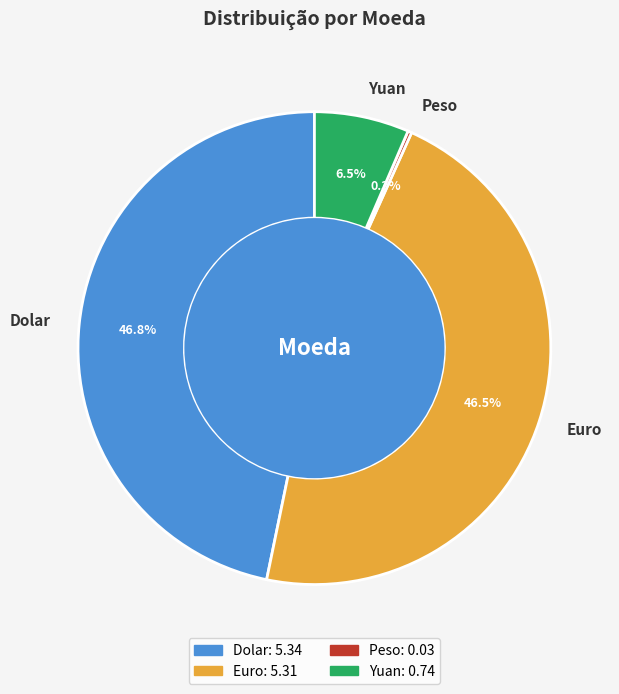

Combined, what portion of the pie is Dolar and Yuan?

53.2%